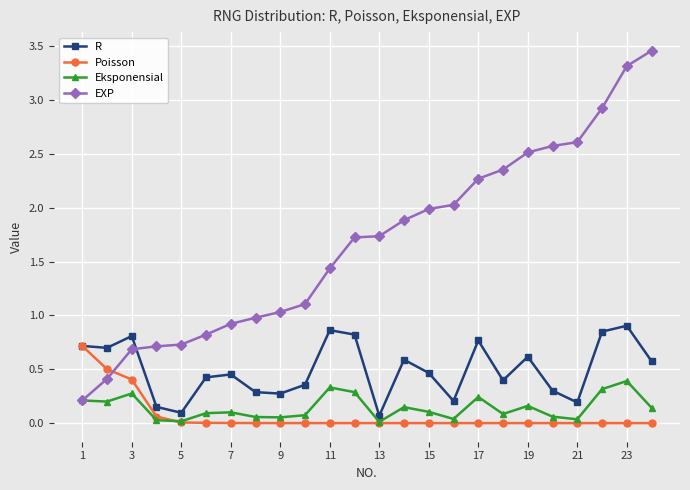

How many data points does each series have?

24